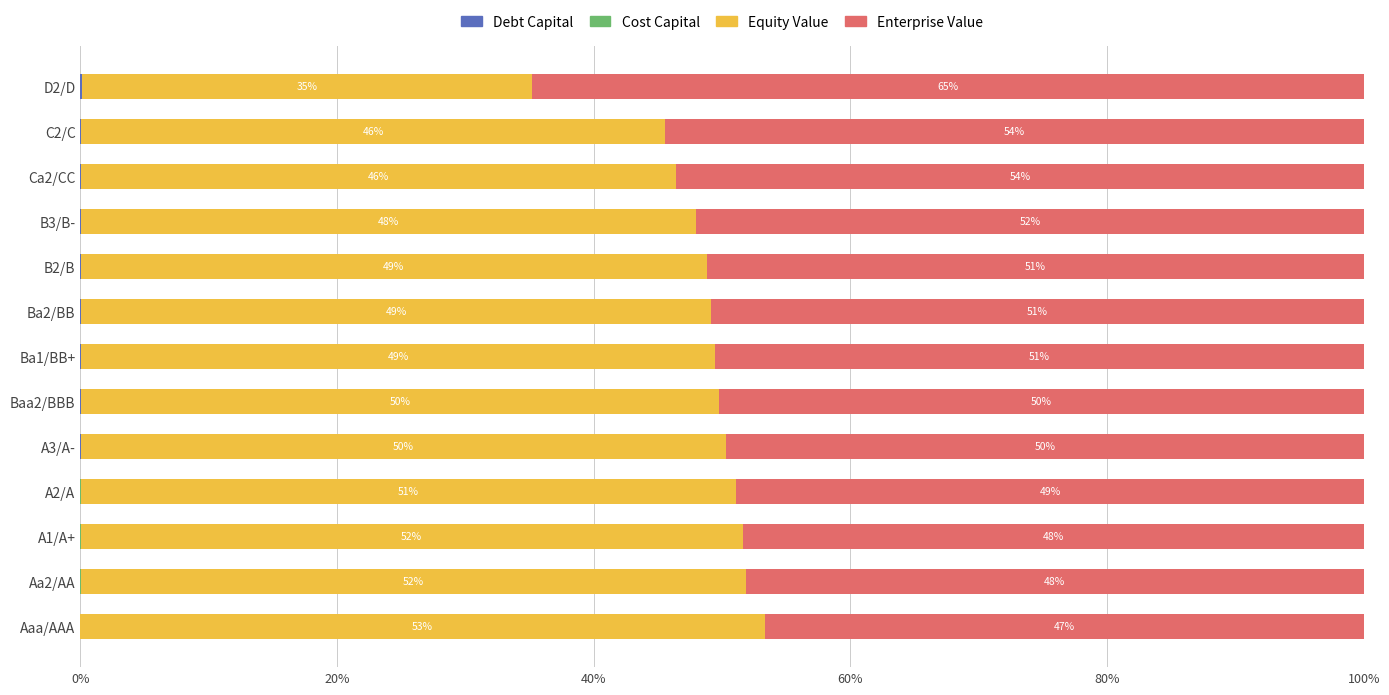

How many bars are there in total?

52